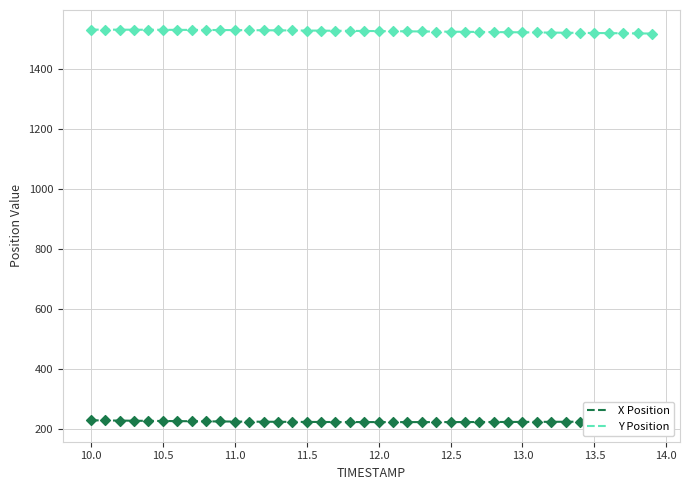

What are all the series names shown in the legend?

X Position, Y Position